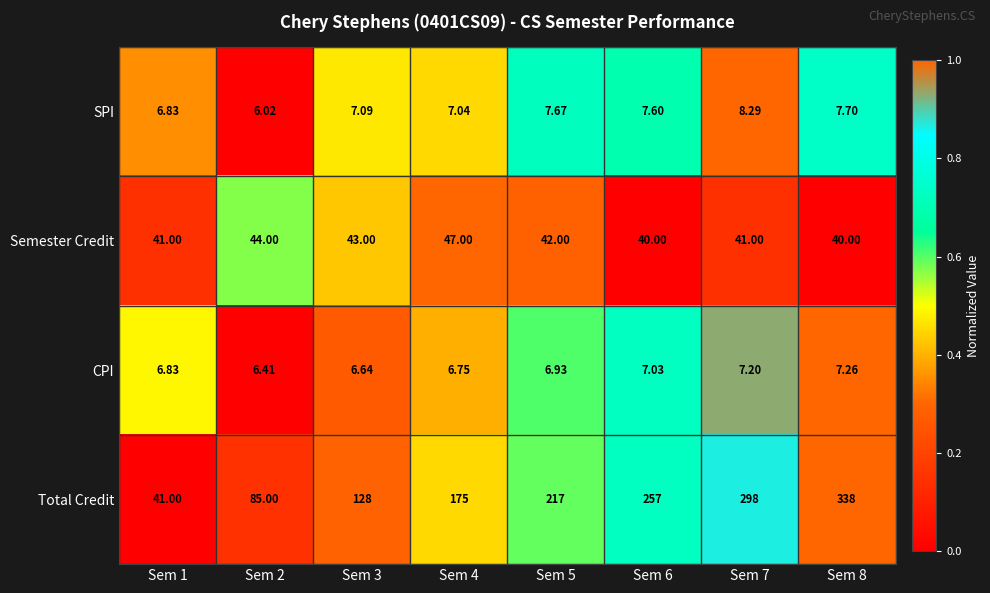

Is the value of Semester Credit at Sem 3 greater than the value of CPI at Sem 3?

Yes